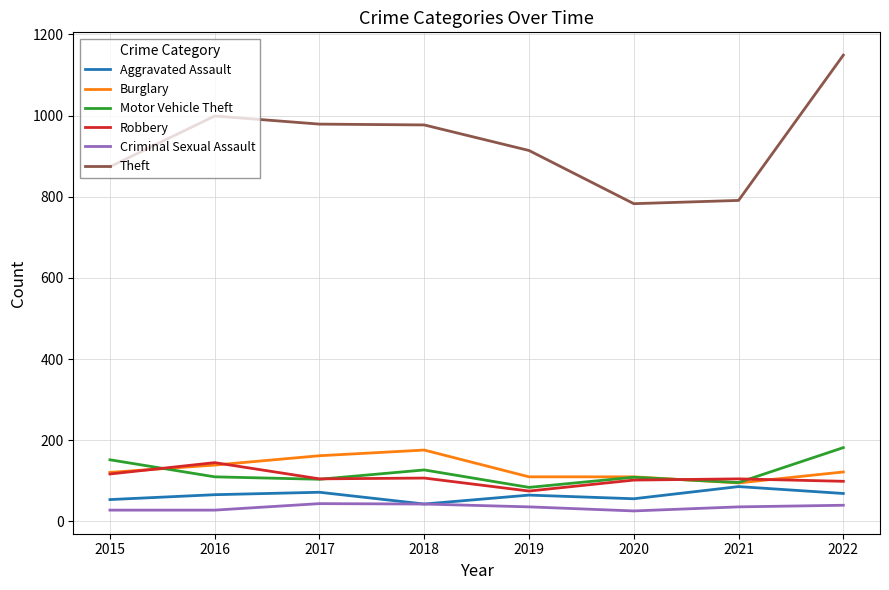

Is the value of Criminal Sexual Assault at 2020 greater than the value of Robbery at 2022?

No